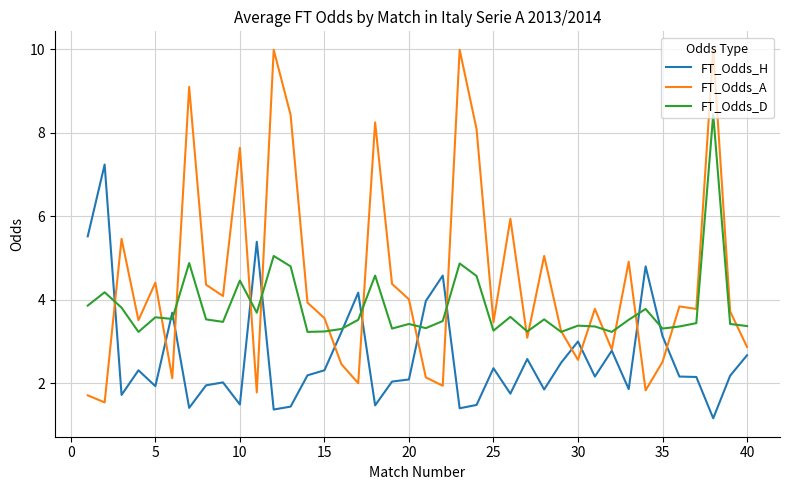

What are all the series names shown in the legend?

FT_Odds_H, FT_Odds_A, FT_Odds_D